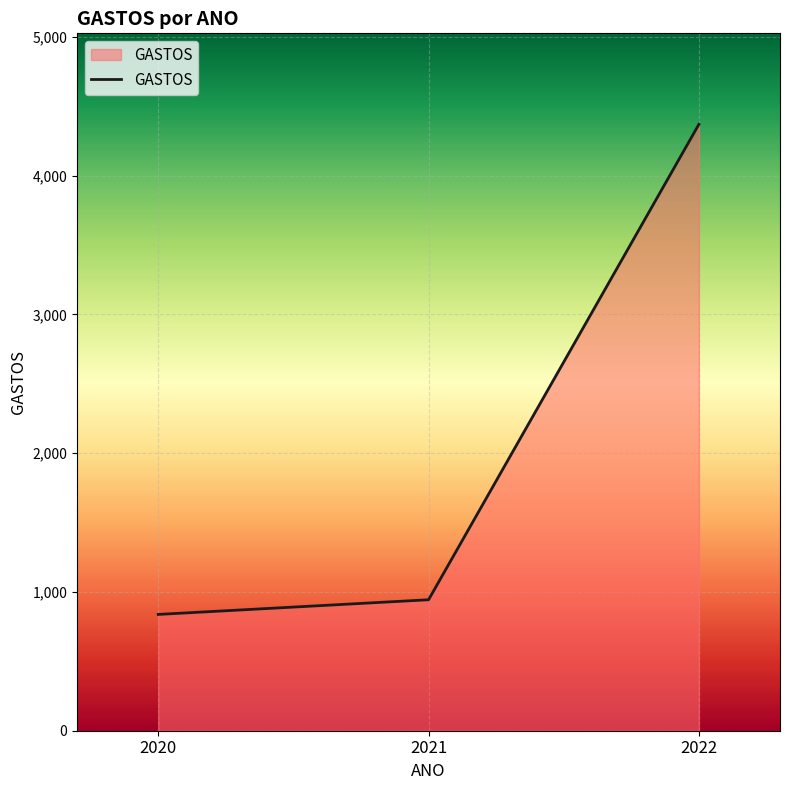

Approximately how many times larger is the value at 2021 compared to 2022?

0.2